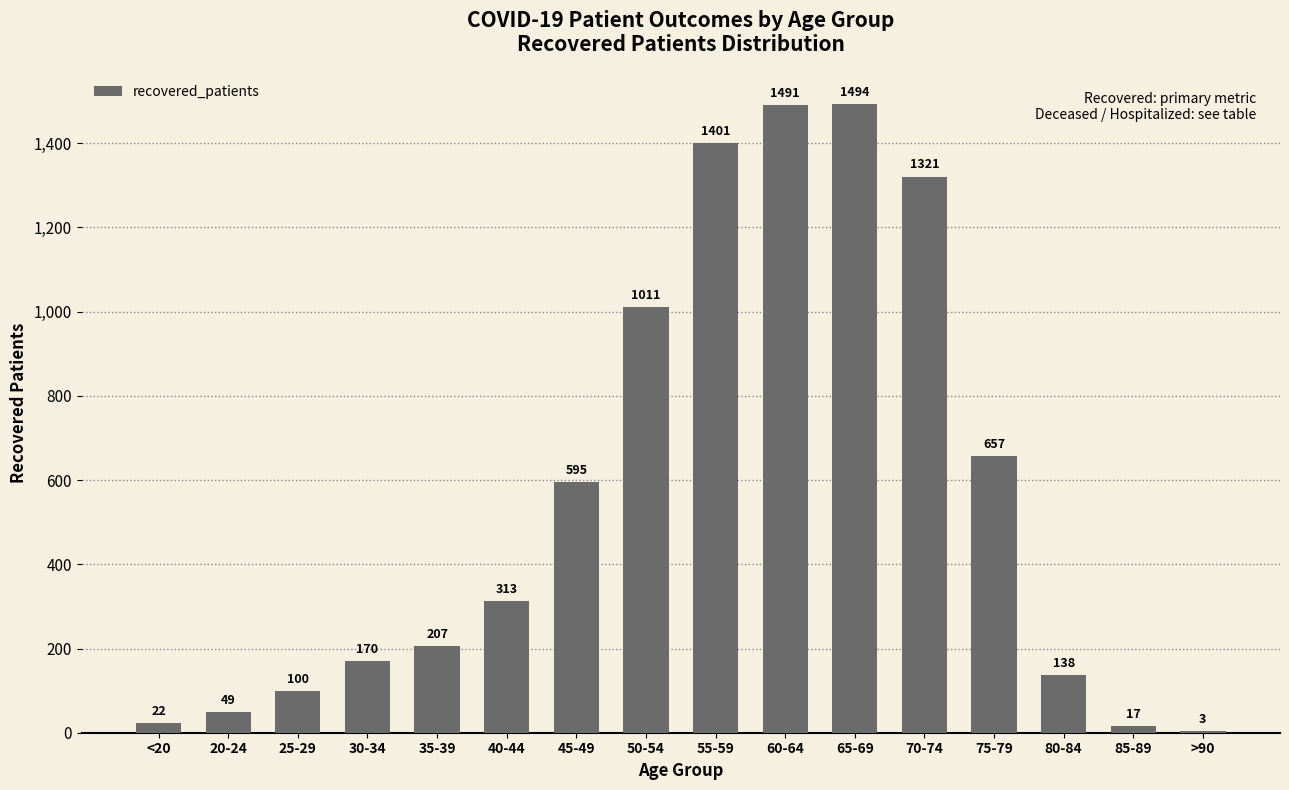

At which category does the chart reach its peak across all series?

65-69